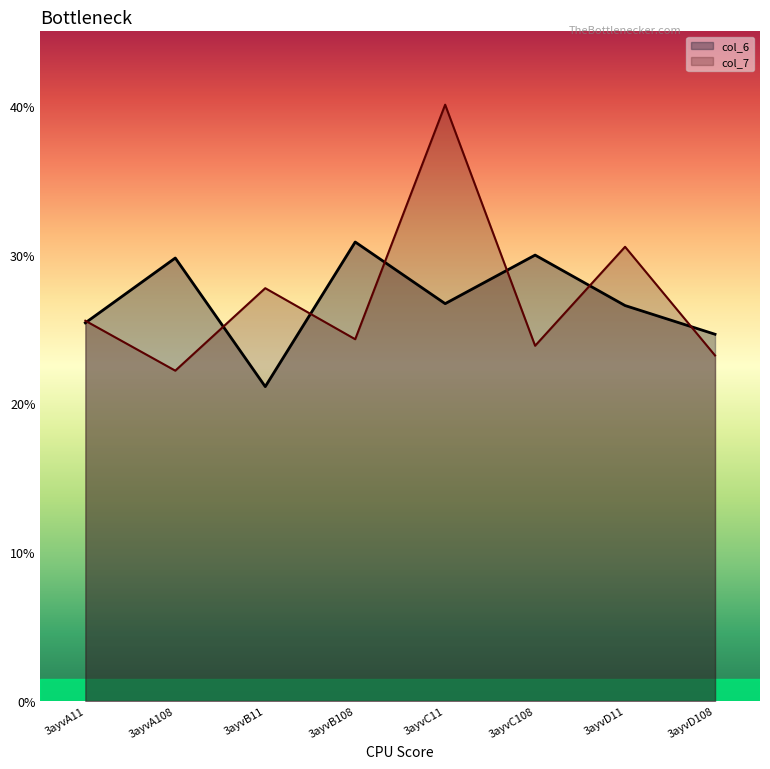

How many times do col_6 and col_7 cross each other?

7